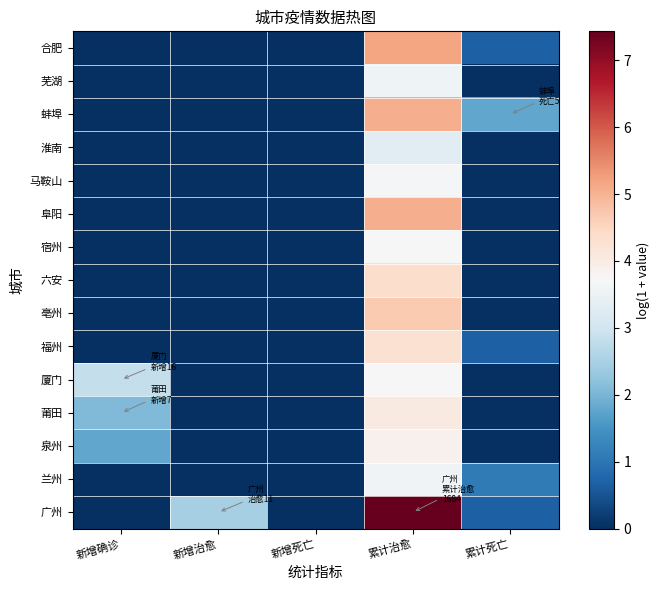

What is the total value across all series at 累计治愈?

65.5